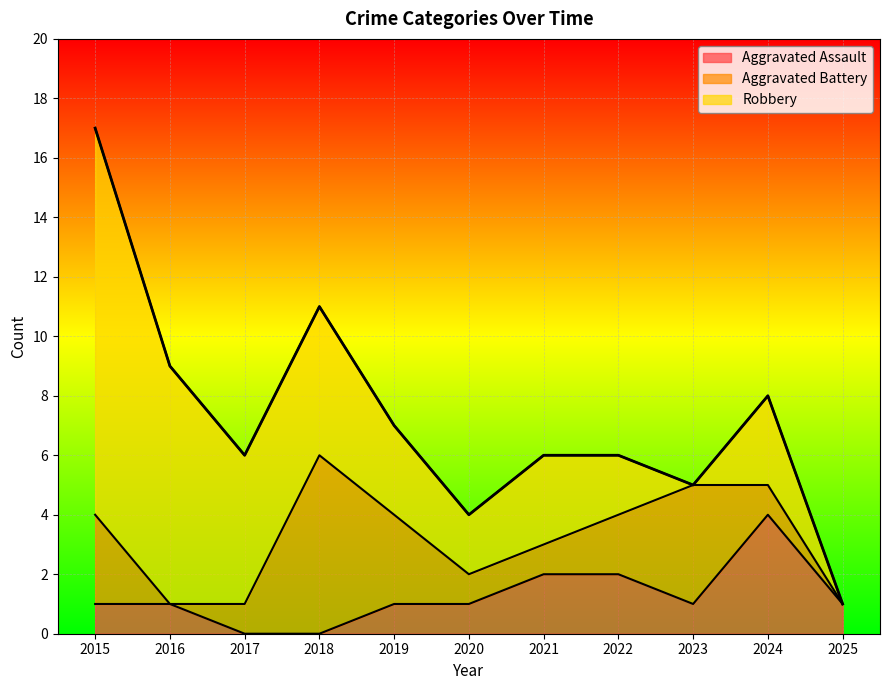

Which category has the highest value in the Aggravated Assault series?

2024